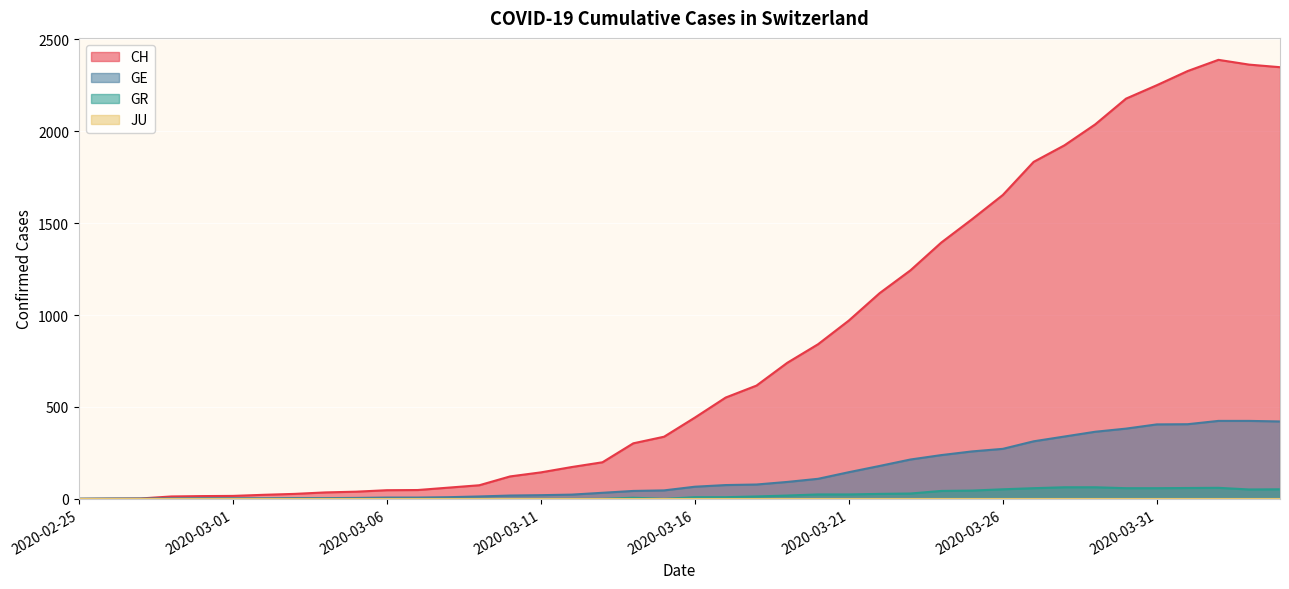

What is the difference between the maximum and second lowest values in the GR series?

63